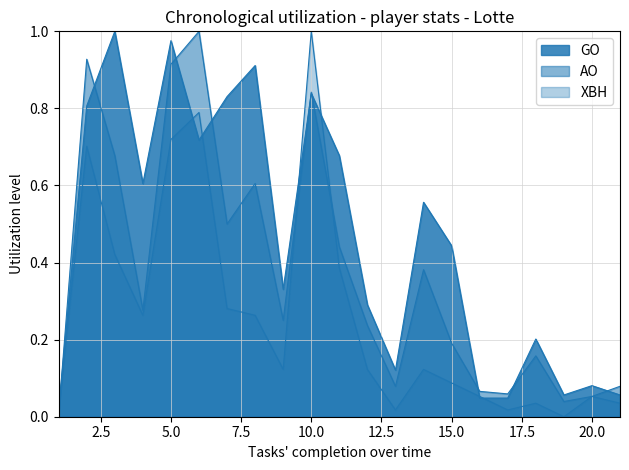

Read the GO value at 14.

0.6